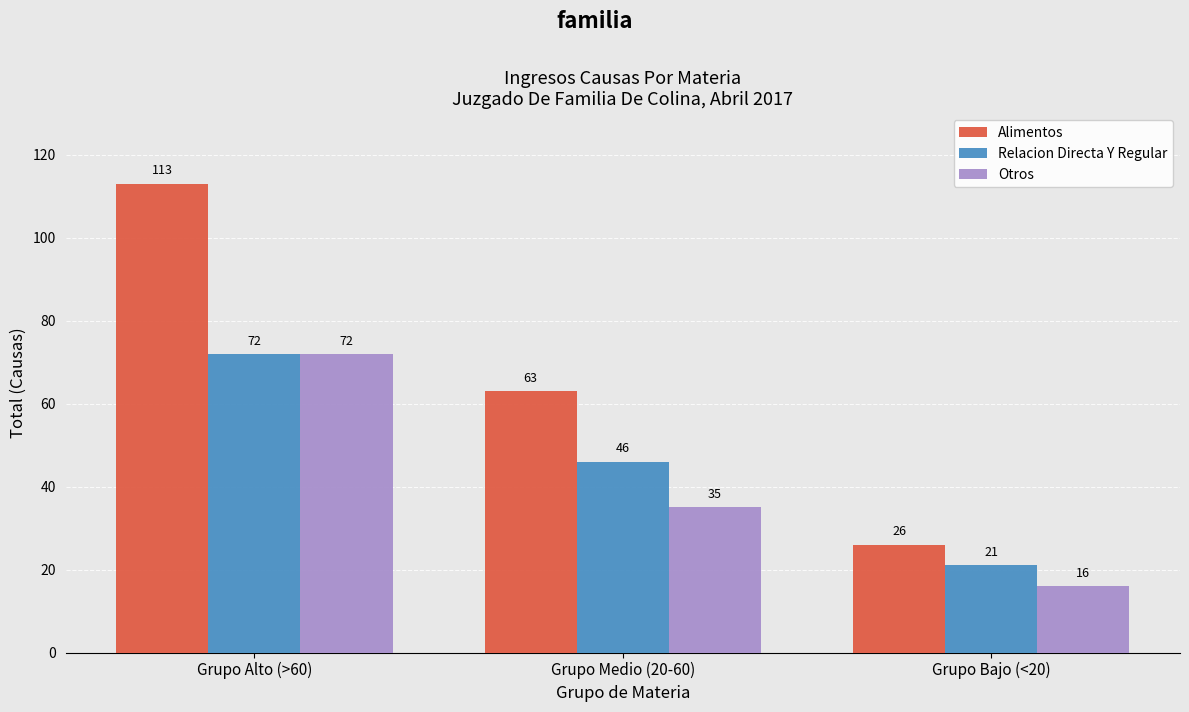

Reading left to right, what are all the values shown in this chart?

Alimentos: 113	63	26
Relacion Directa Y Regular: 72	46	21
Otros: 72	35	16